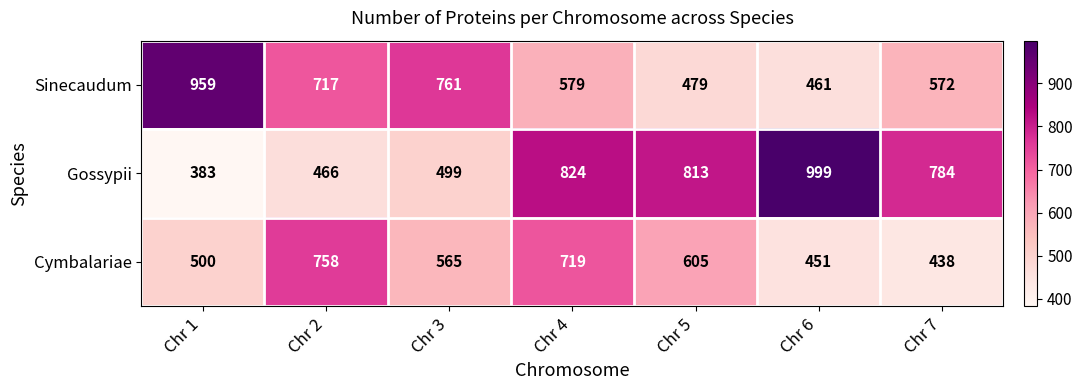

Which series has the largest range (max minus min)?

Gossypii